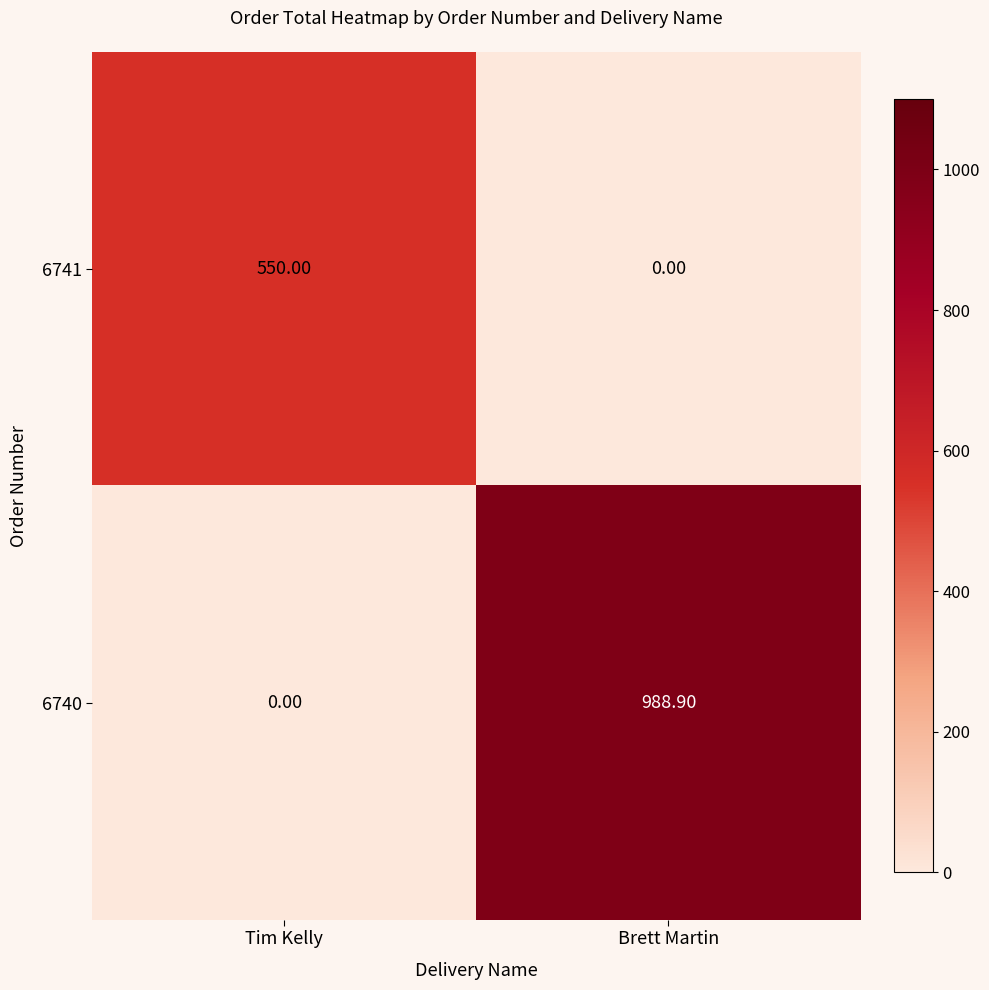

How many series are shown in this chart?

2